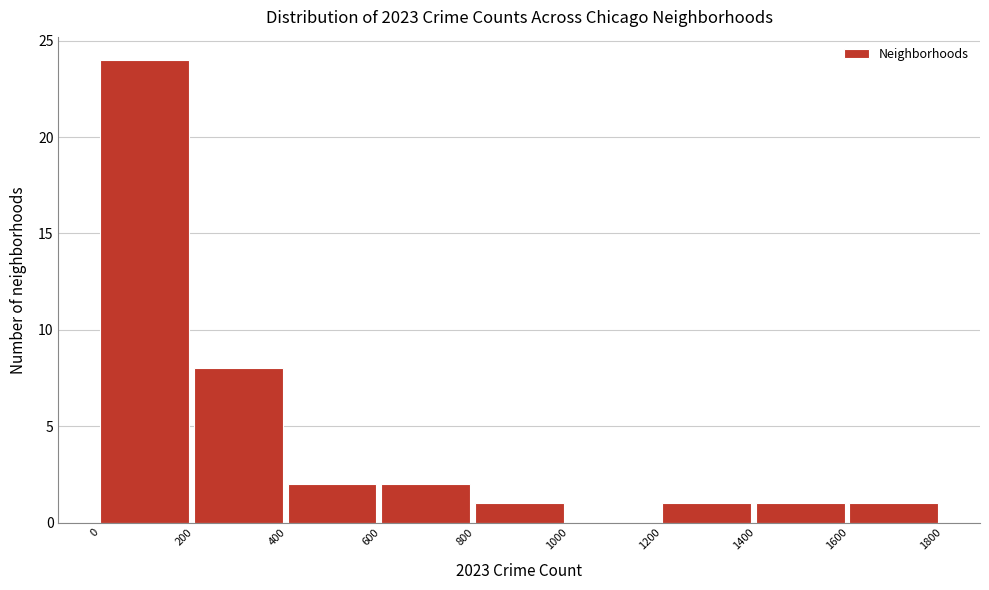

Over which range of the x-axis is the bar tallest?

0 to 200